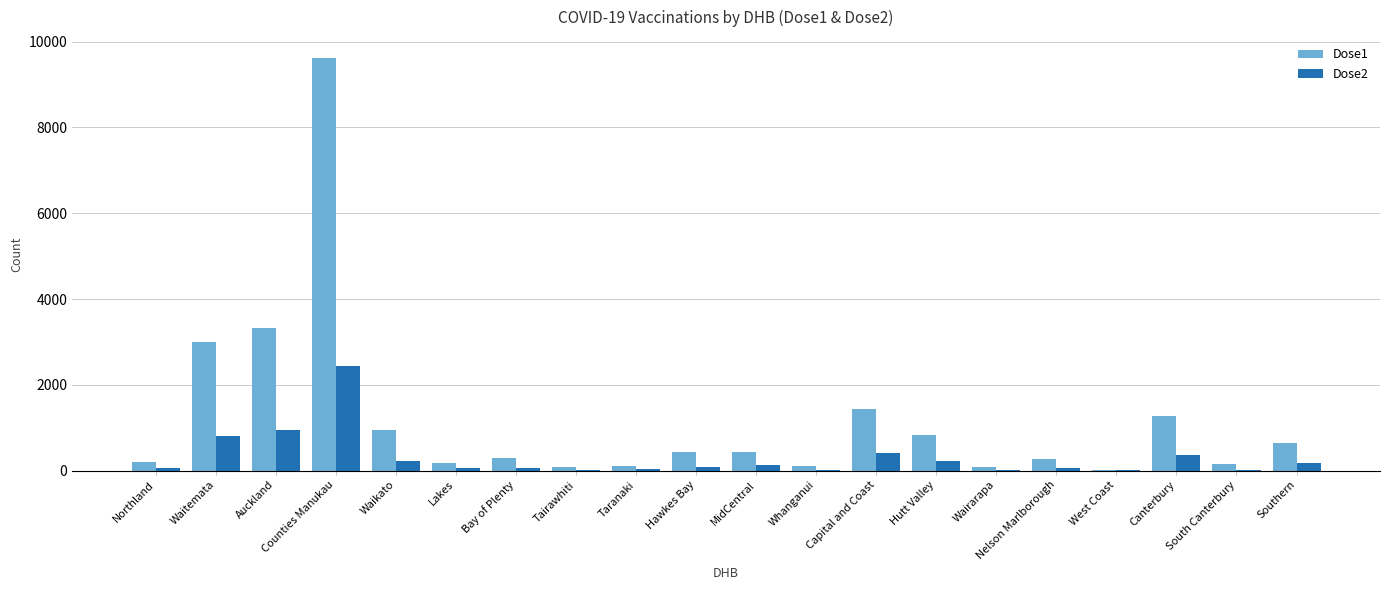

Is the value of Dose2 at Nelson Marlborough greater than the value of Dose1 at Hutt Valley?

No